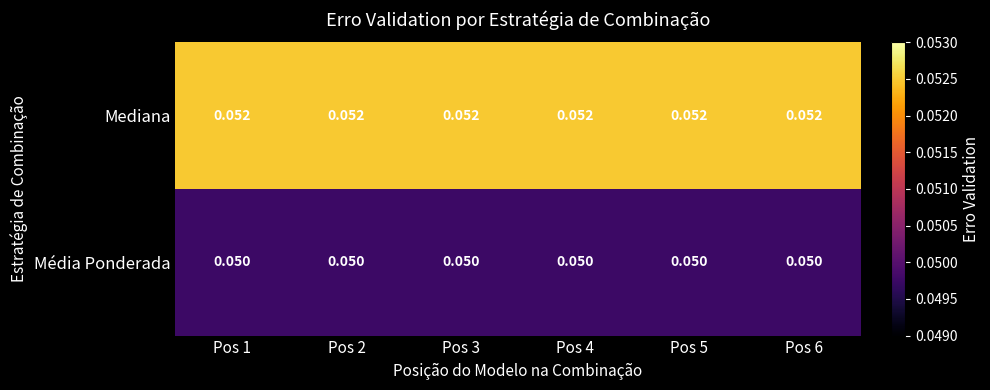

Is the value of Média Ponderada at Pos 1 greater than the value of Mediana at Pos 6?

No